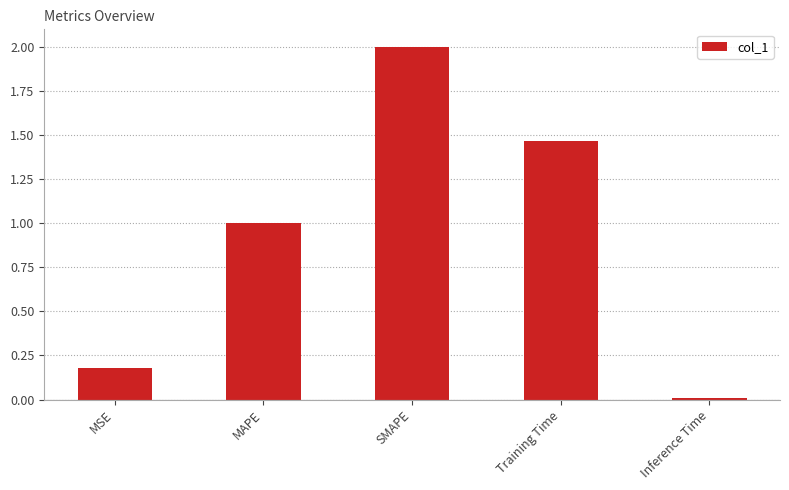

List the labels in order of value, smallest first.

Inference Time, MSE, MAPE, Training Time, SMAPE